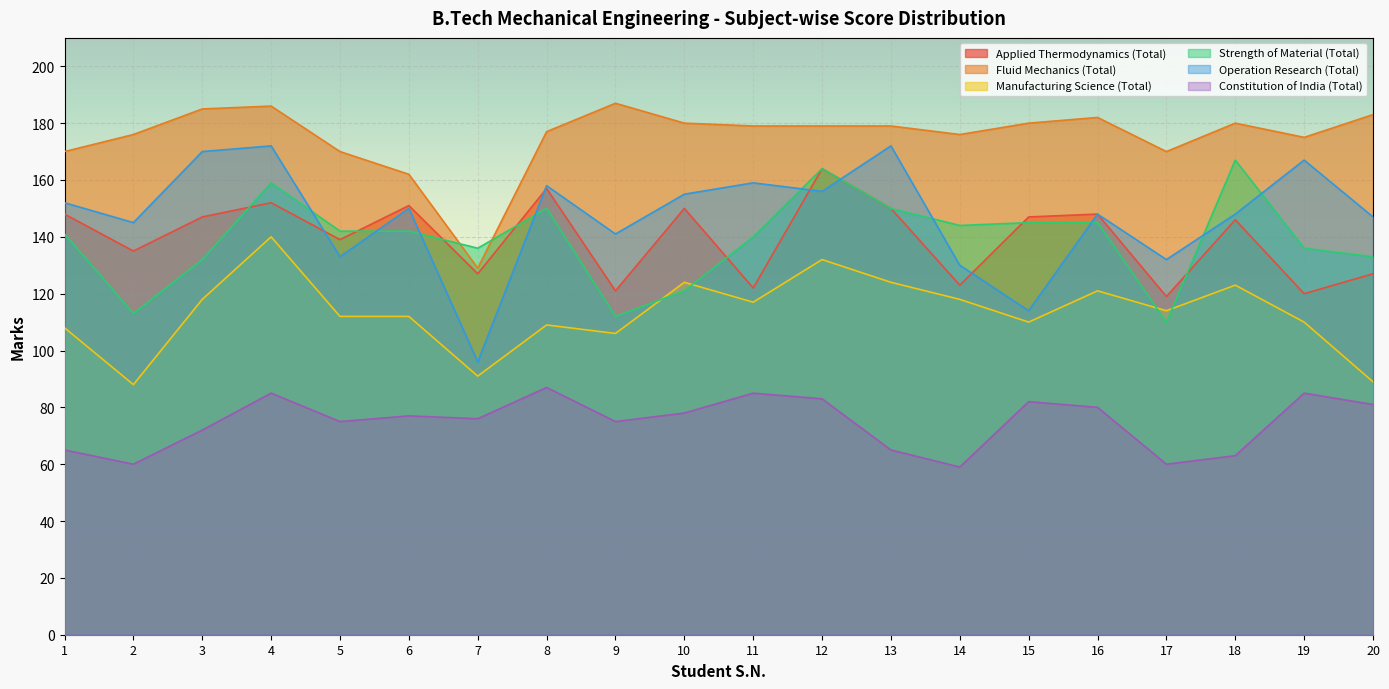

The value of Strength of Material (Total) at 16 is 58. True or false?

False